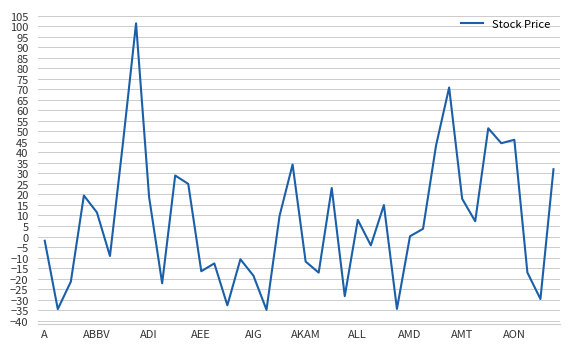

How many series are shown in this chart?

1